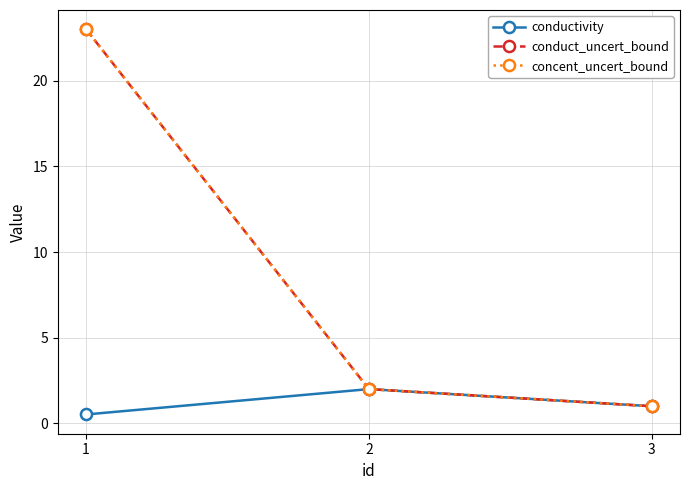

Is this an area chart (filled region under the line)?

No